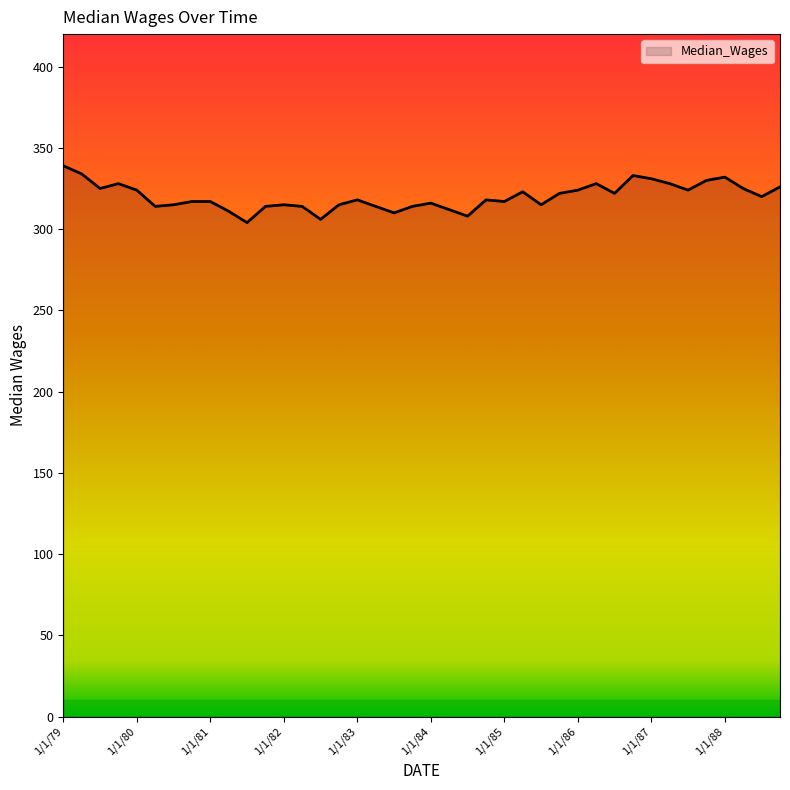

What is the difference between the maximum and minimum values?

35